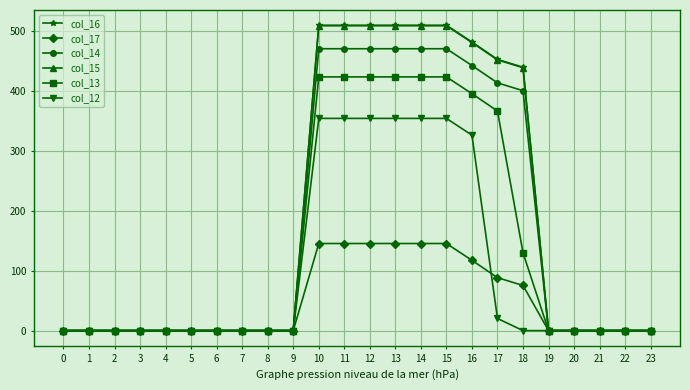

The value of col_13 at 18 is 130.0. True or false?

True